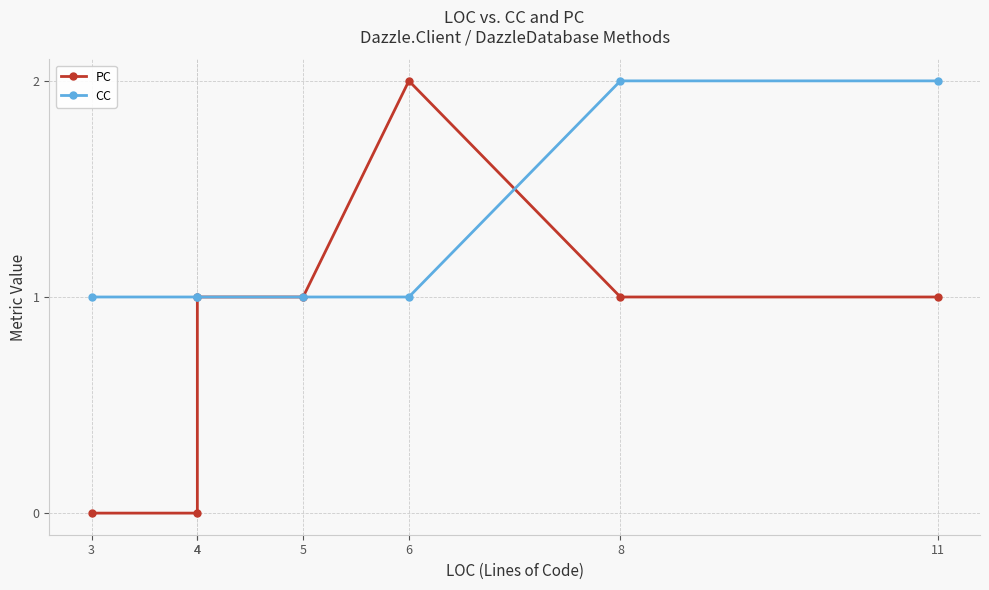

After their last crossing, which series has the higher values: CC or PC?

CC